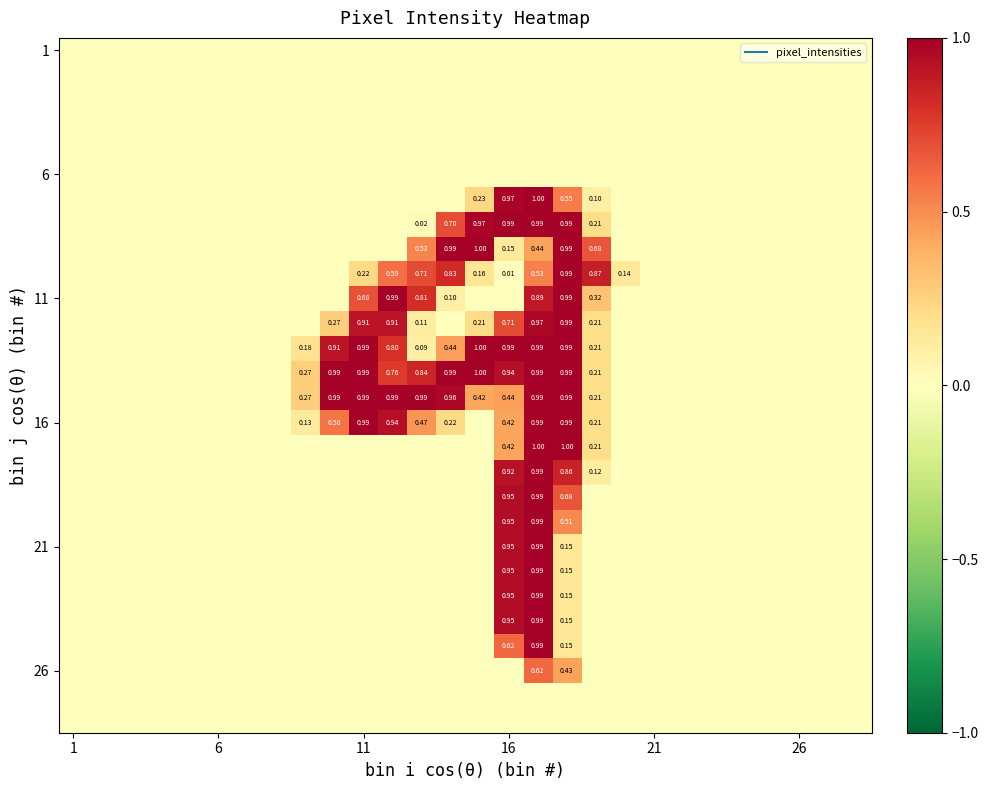

Which label corresponds to the largest value in the chart?

14